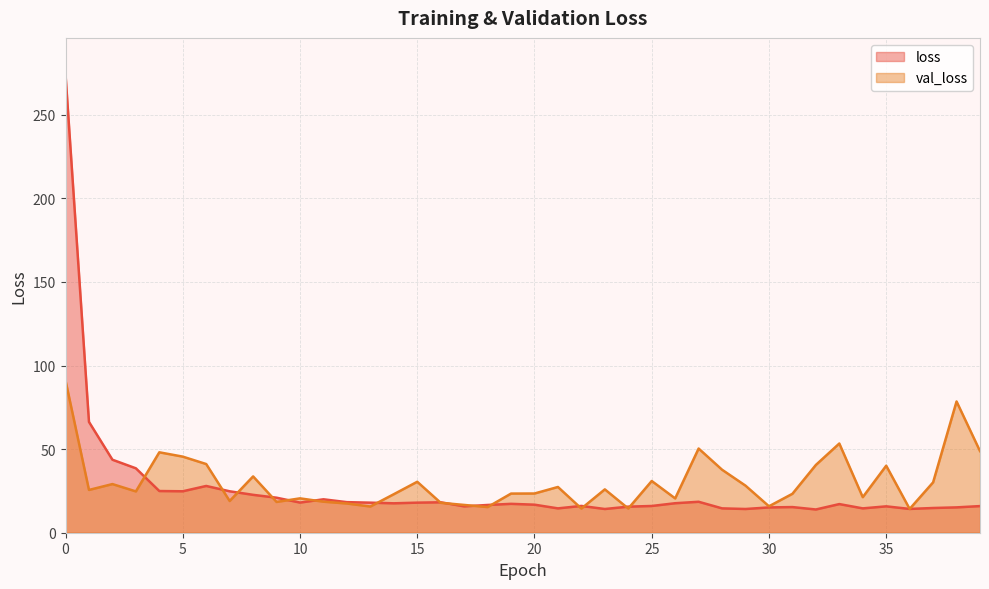

How many times do loss and val_loss cross each other?

15